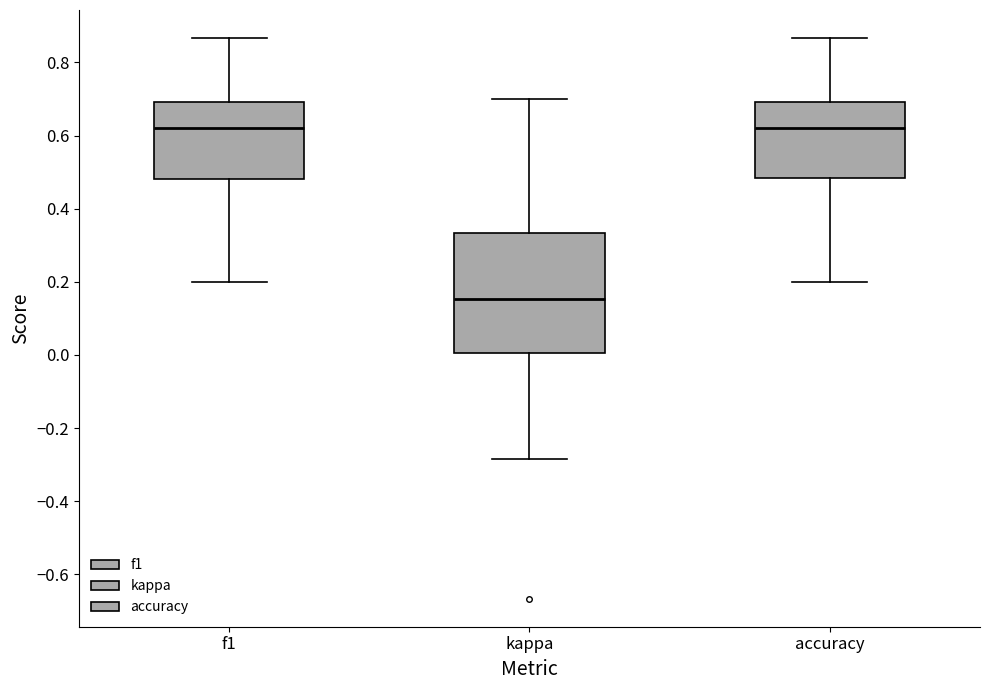

Reading left to right, transcribe this box plot: for each box, give where its median line is, the range the box spans, and where its two whiskers end, as read against the y-axis. The values are not printed on the chart, so give them approximately, as read against the axis.

f1: median 0.62, box 0.48 to 0.70, whiskers 0.20 to 0.86
kappa: median 0.16, box 0.00 to 0.34, whiskers -0.28 to 0.70
accuracy: median 0.62, box 0.48 to 0.70, whiskers 0.20 to 0.86